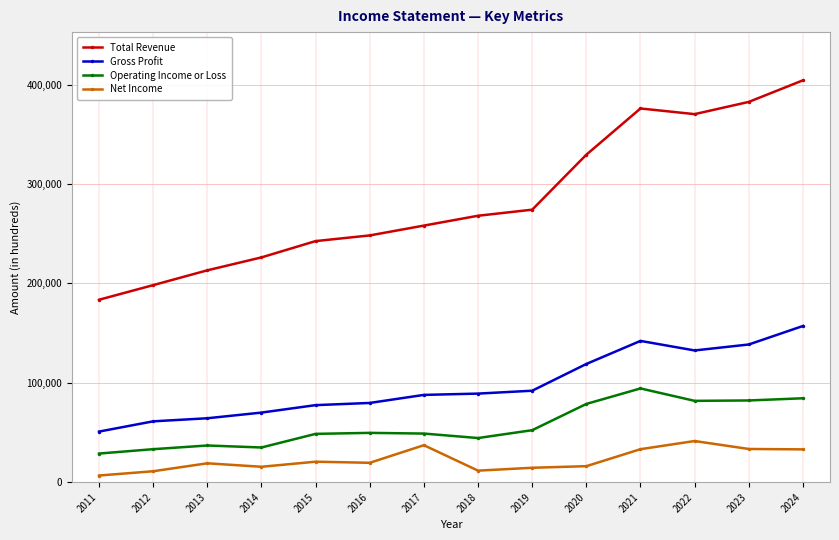

What is the value of the Gross Profit point at the 3rd from the left?

64300